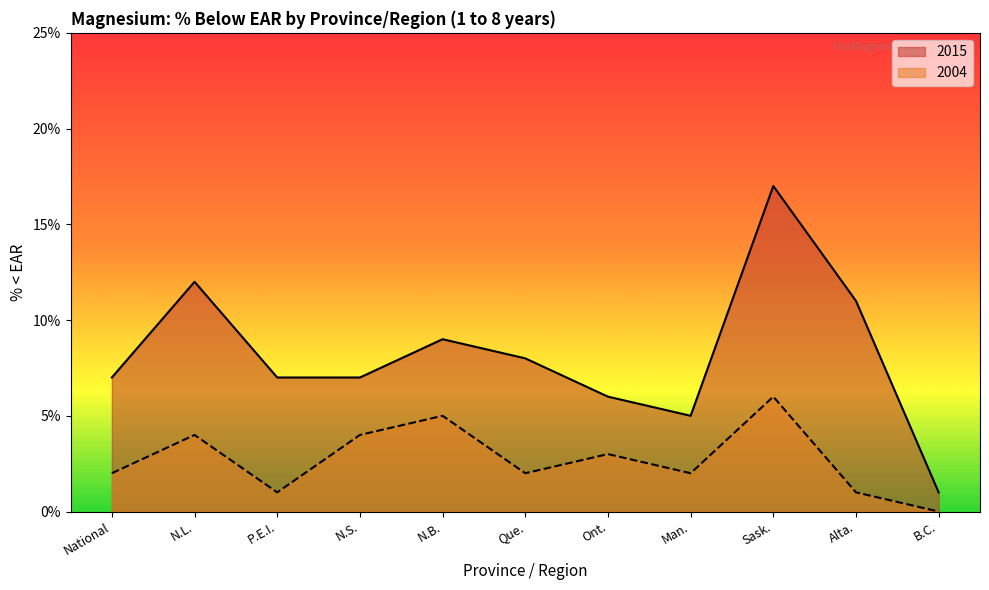

Which has a higher value, P.E.I. or Que.?

Que.